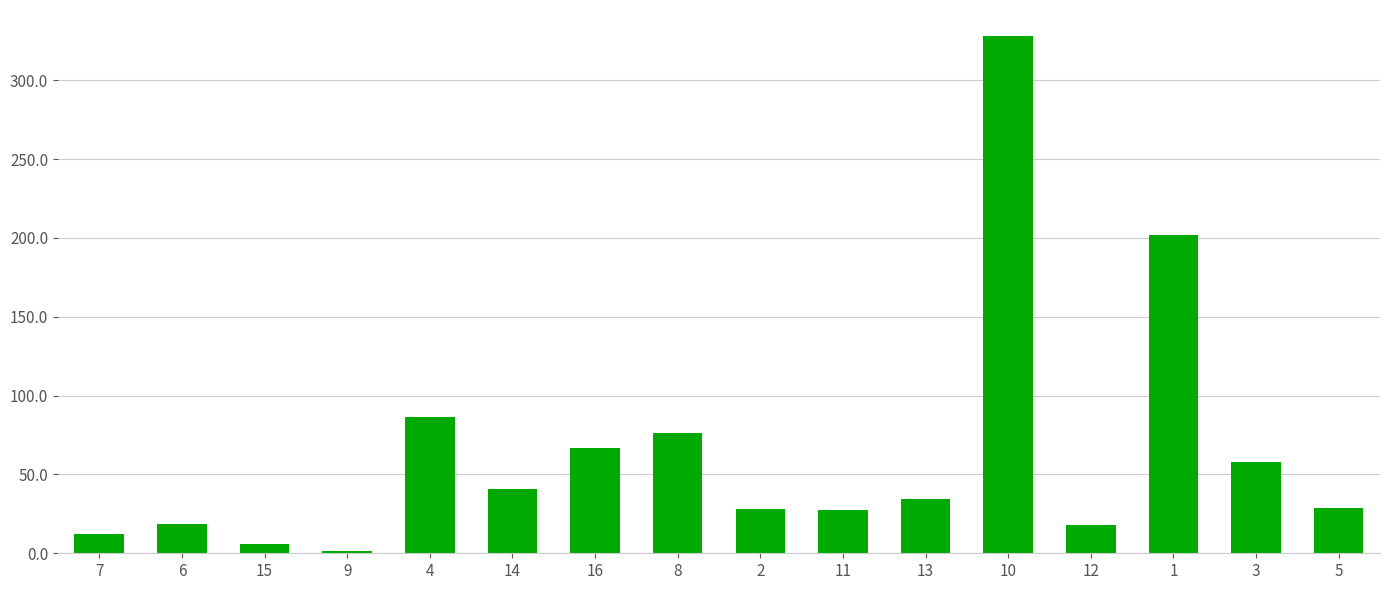

Is it true that the value at 14 is 40.7?

True